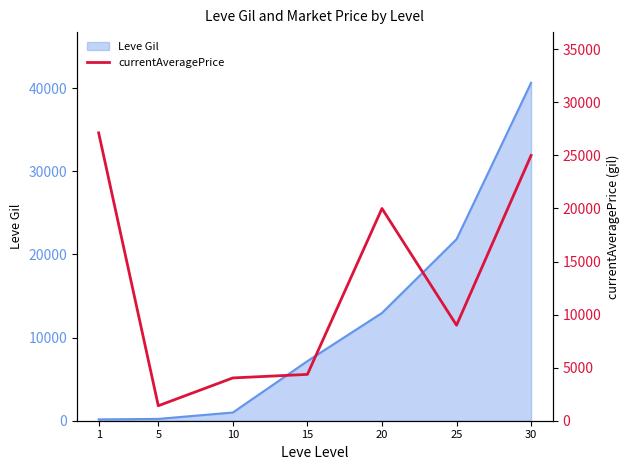

What is the highest value of the Leve Gil series?

40640